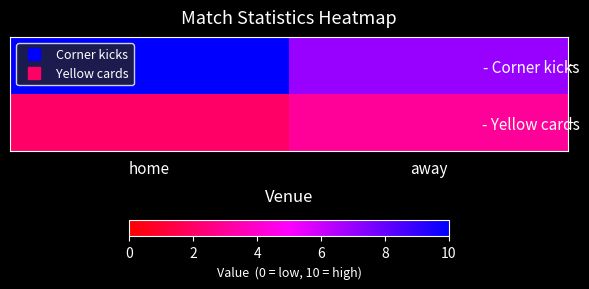

What is the maximum value shown in the chart?

10